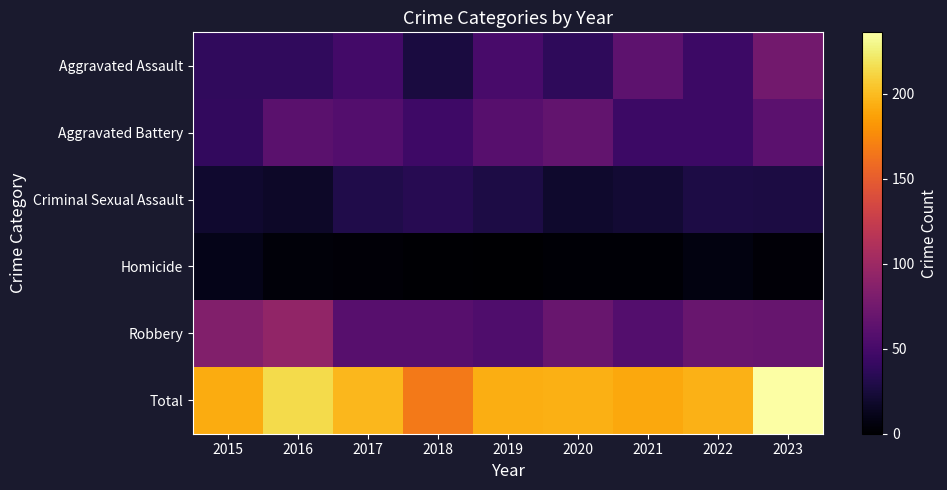

Which series has the widest spread of values?

Total